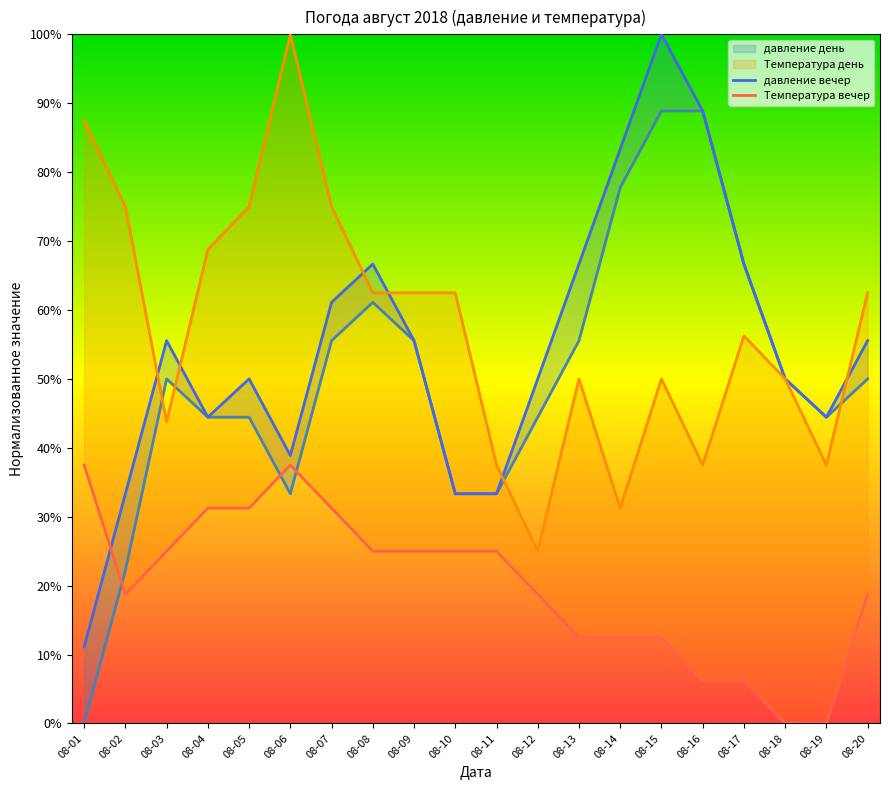

What is the lowest value of the Температура день _line series?

25.0